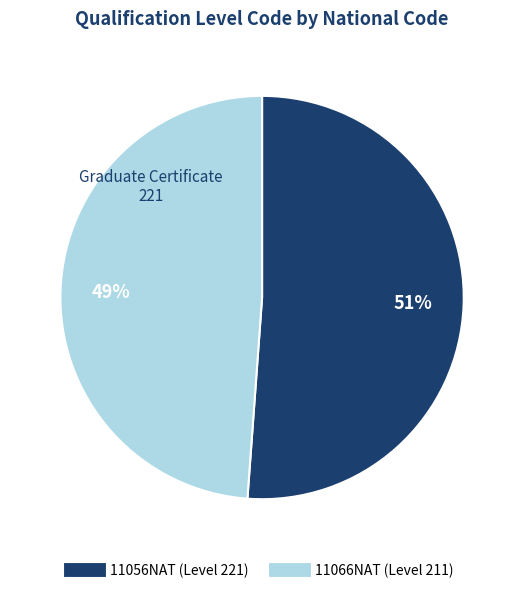

Rank the categories by value from lowest to highest.

11066NAT, 11056NAT